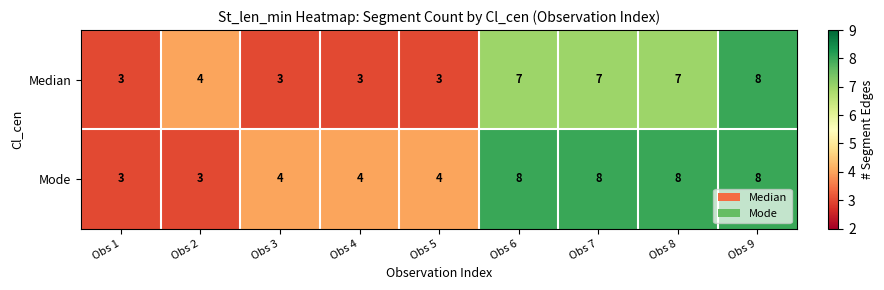

What is the difference between the highest and lowest values at Obs 5?

1